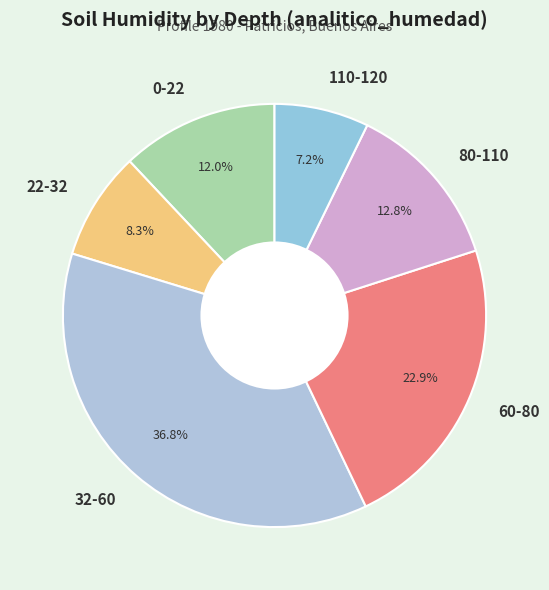

Approximately how many times larger is the value at 60-80 compared to 80-110?

1.8